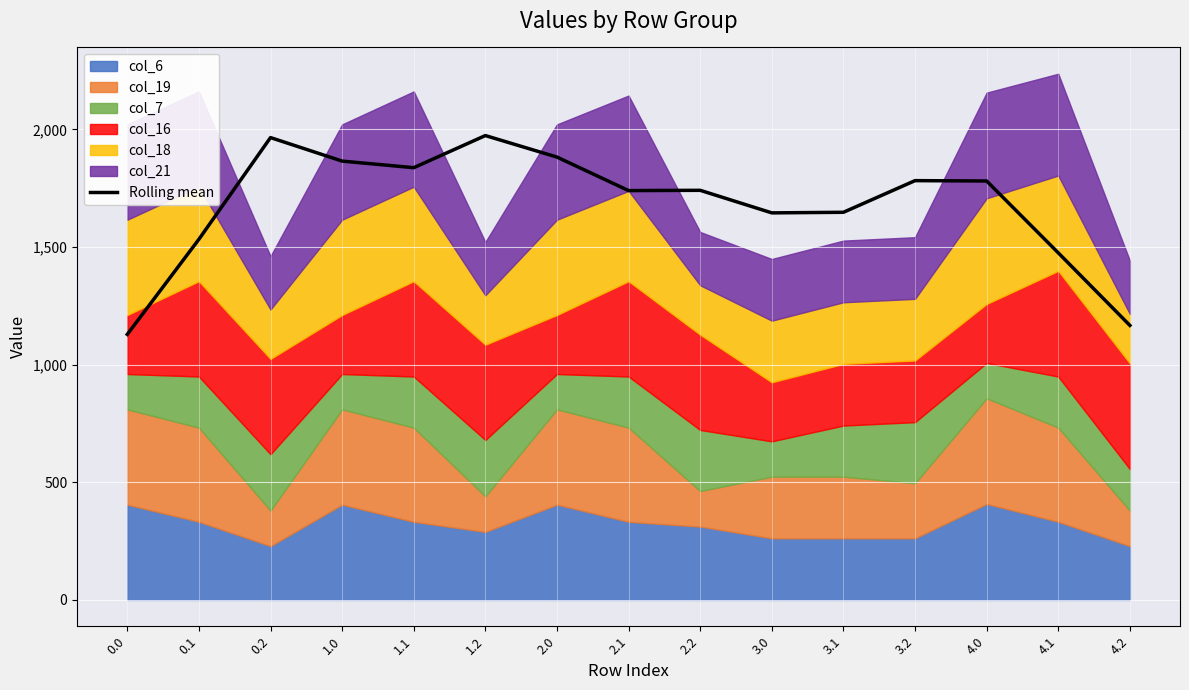

How many points are higher than both their immediate neighbors (excluding endpoints)?

4